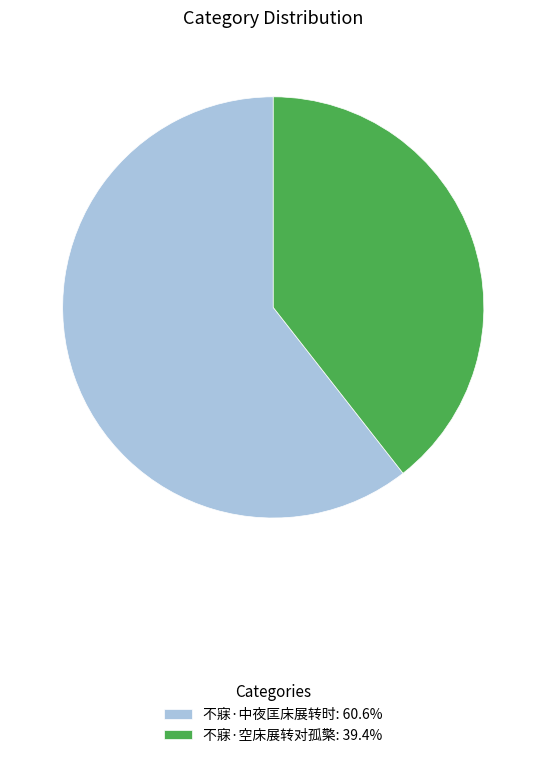

What is the largest slice in the pie chart?

不寐·中夜匡床展转时